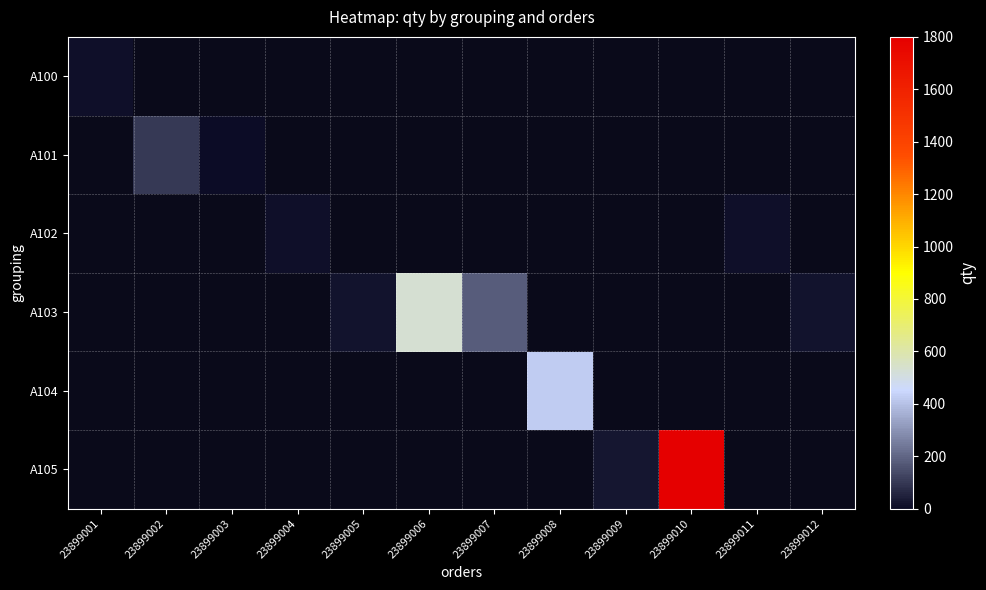

List the series in order of their overall mean, highest first.

A100, A101, A102, A103, A104, A105